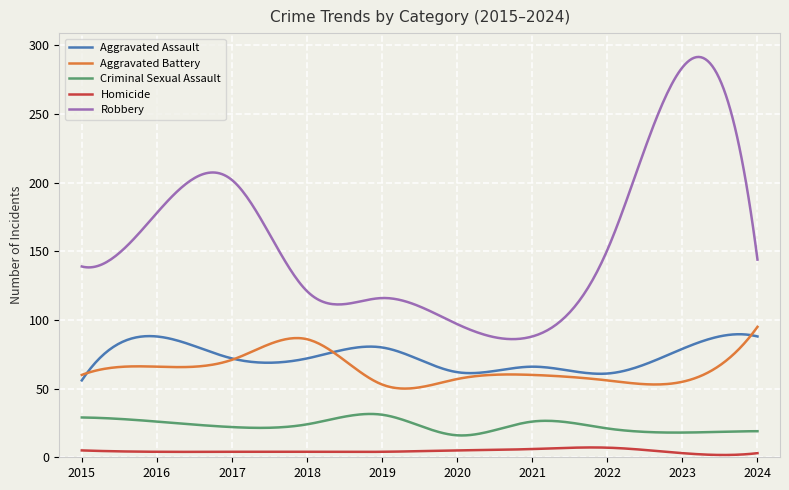

True or false: Robbery and Aggravated Assault intersect in this chart.

False